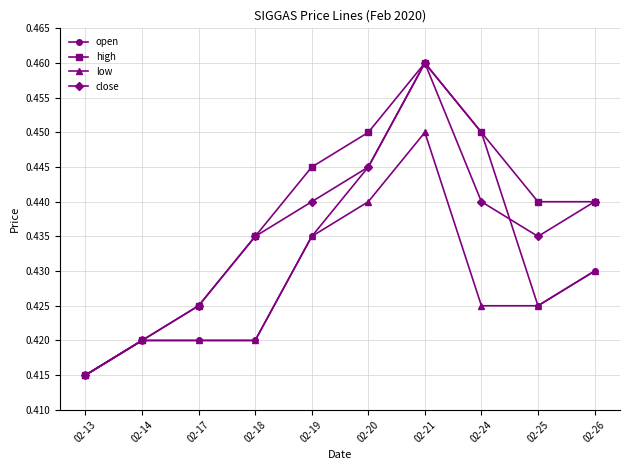

How many lines are shown in the chart?

4